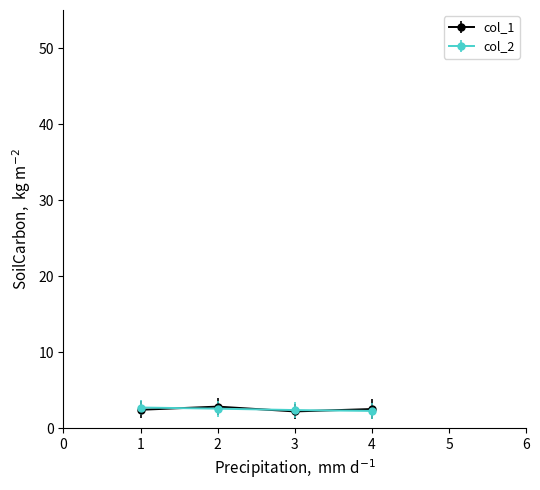

How many lines are shown in the chart?

2